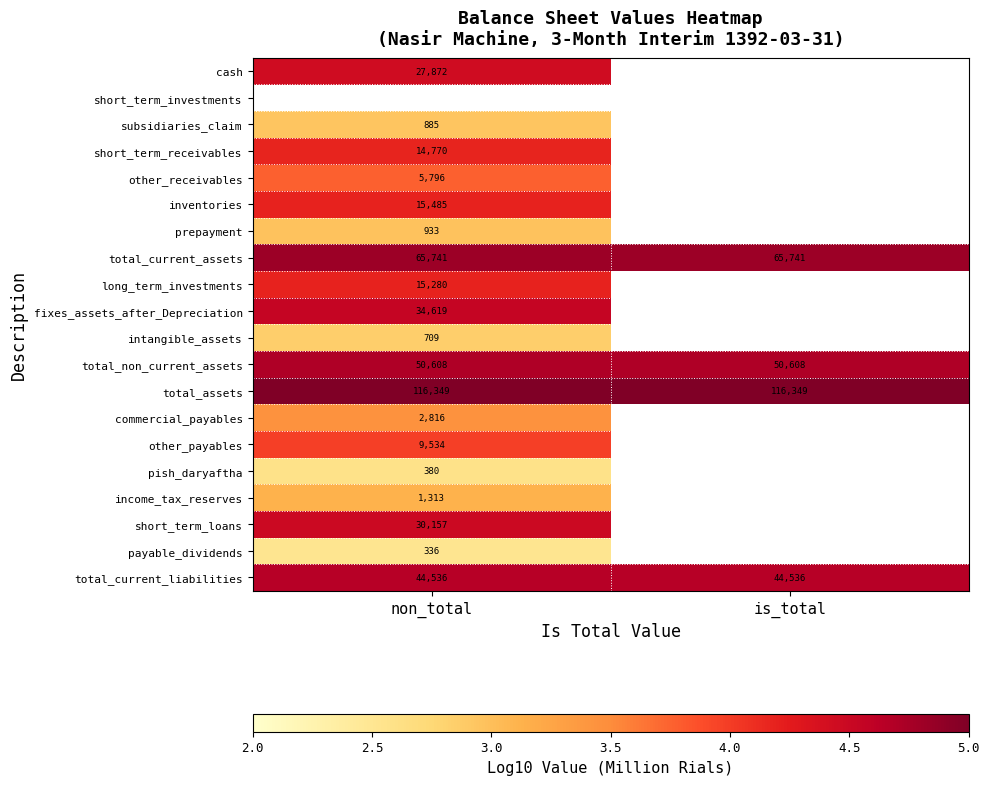

Is the value of total_non_current_assets at non_total greater than the value of other_receivables at non_total?

Yes